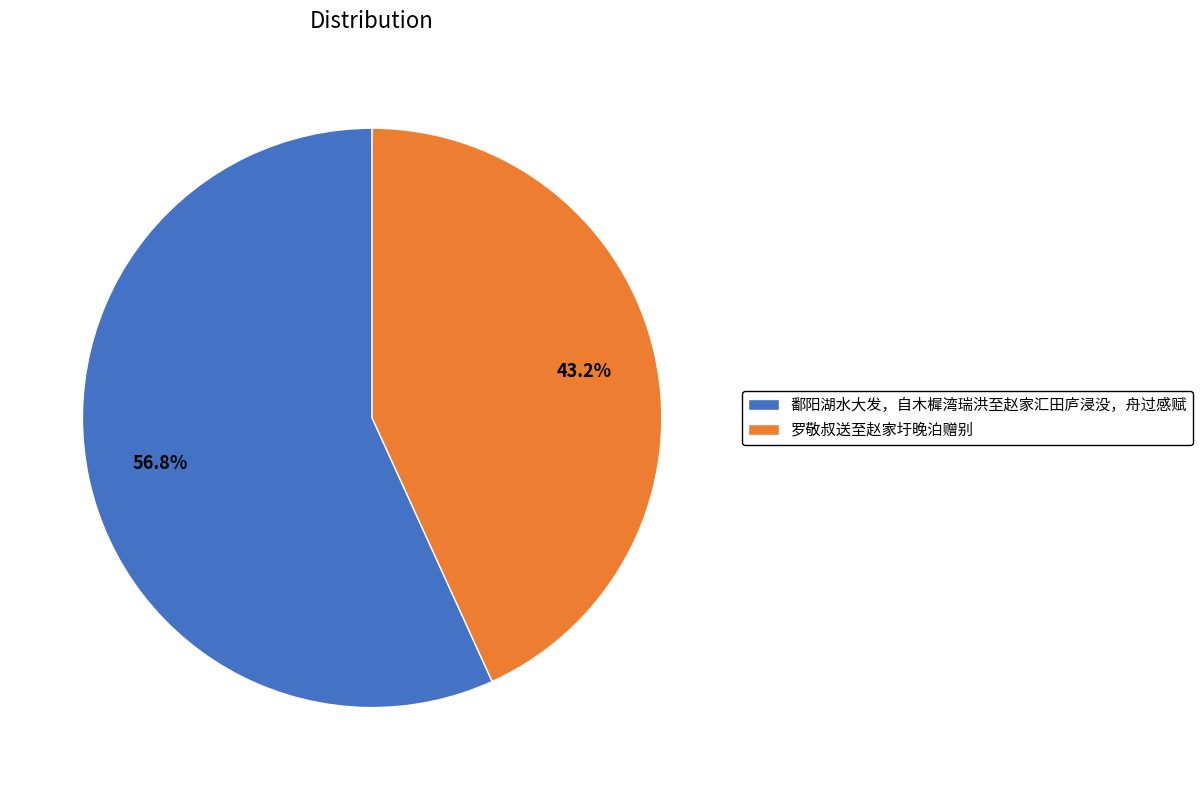

True or false: 罗敬叔送至赵家圩晚泊赠别 accounts for 55% of the total.

False